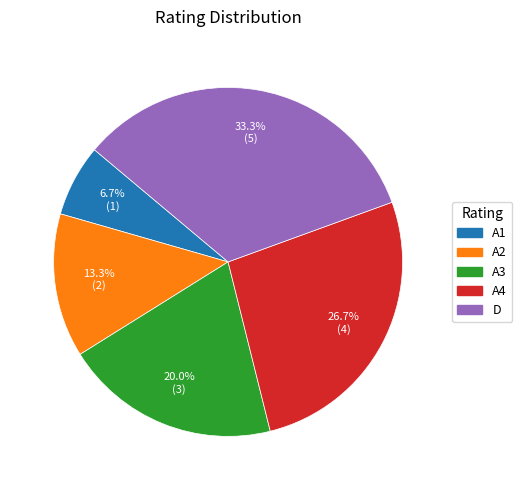

How many slices are in this pie chart?

5